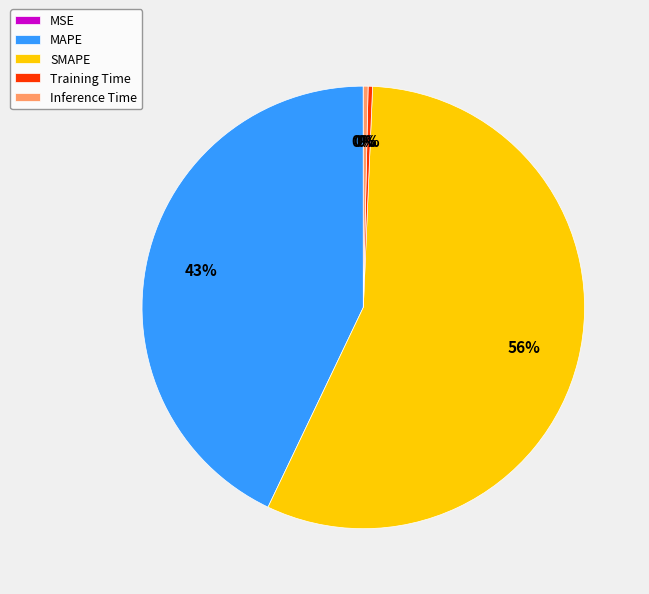

Which slice is the largest?

SMAPE